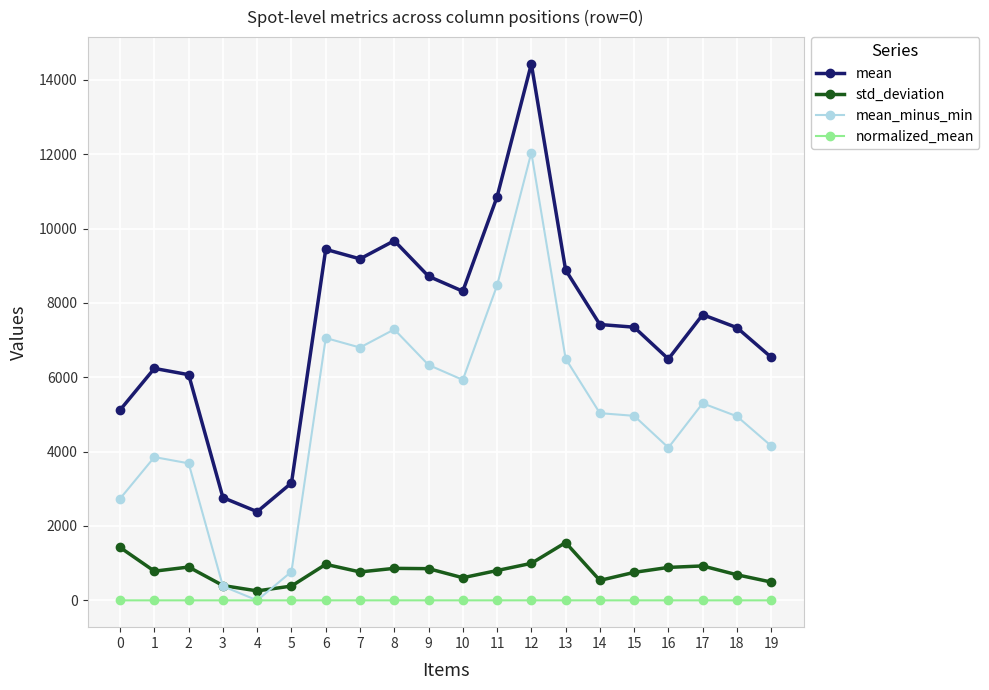

What is the sum of all mean_minus_min values?

100360.1